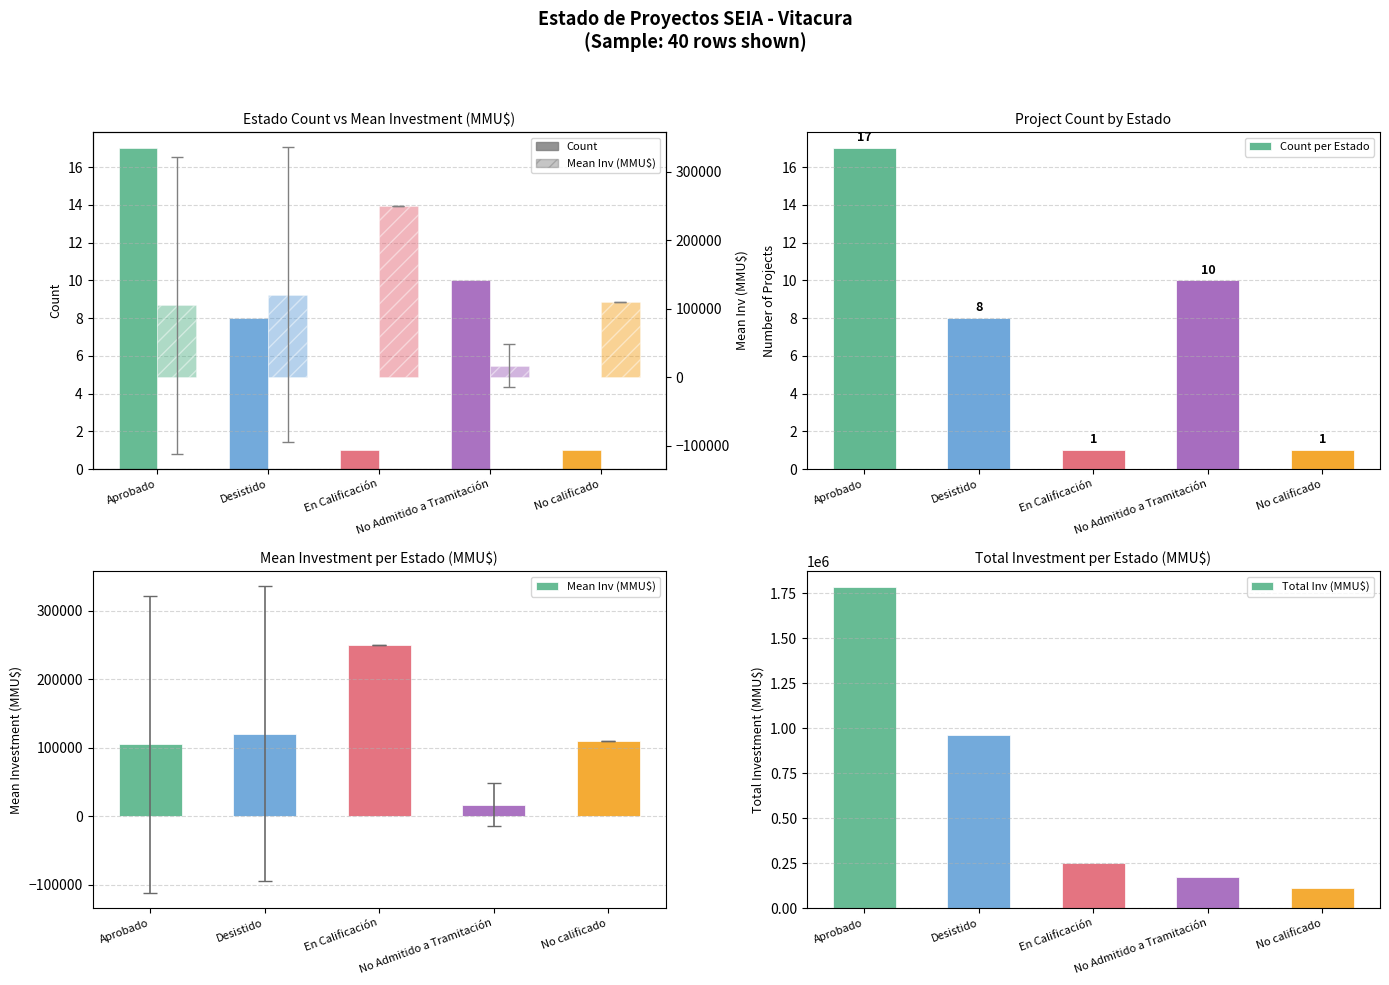

What are all the series names shown in the legend?

Count, Count per Estado, Mean Inv (MMU$), Total Inv (MMU$)